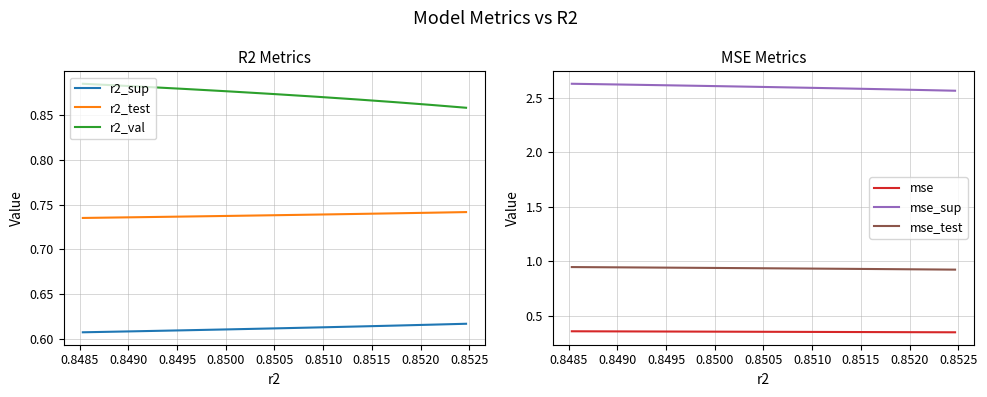

What is the value of the r2_test point at the 10th from the left?

0.7